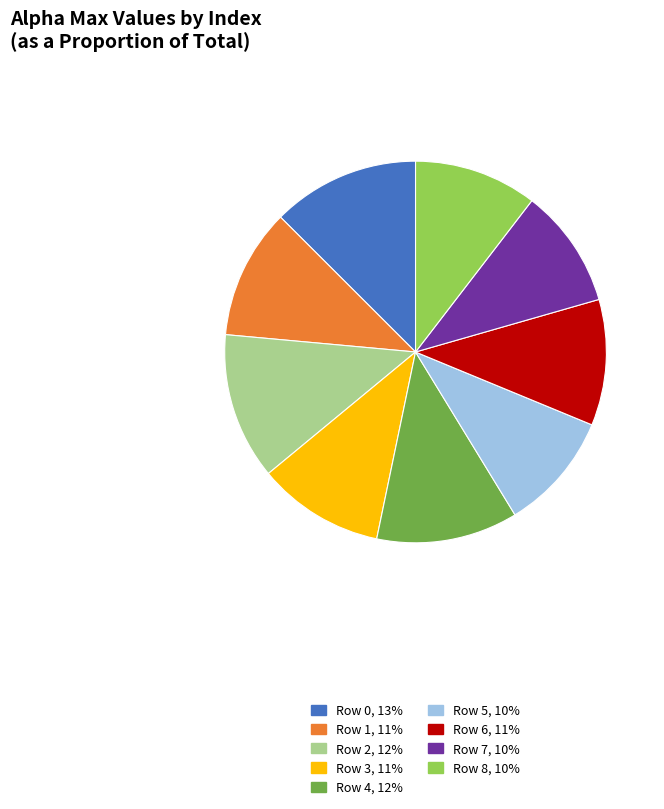

Do Row 2, 12% and Row 4, 12% together represent more than half of the pie?

No